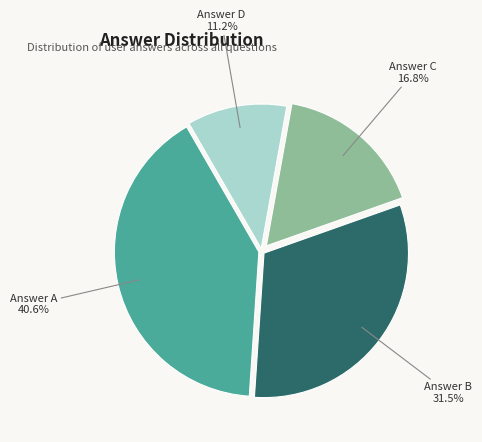

Does any single category account for the majority?

No